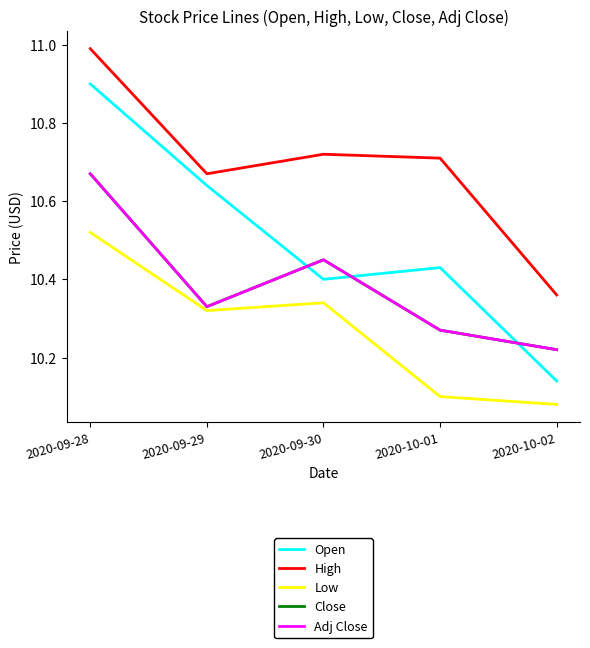

Does the chart have visible grid lines?

No